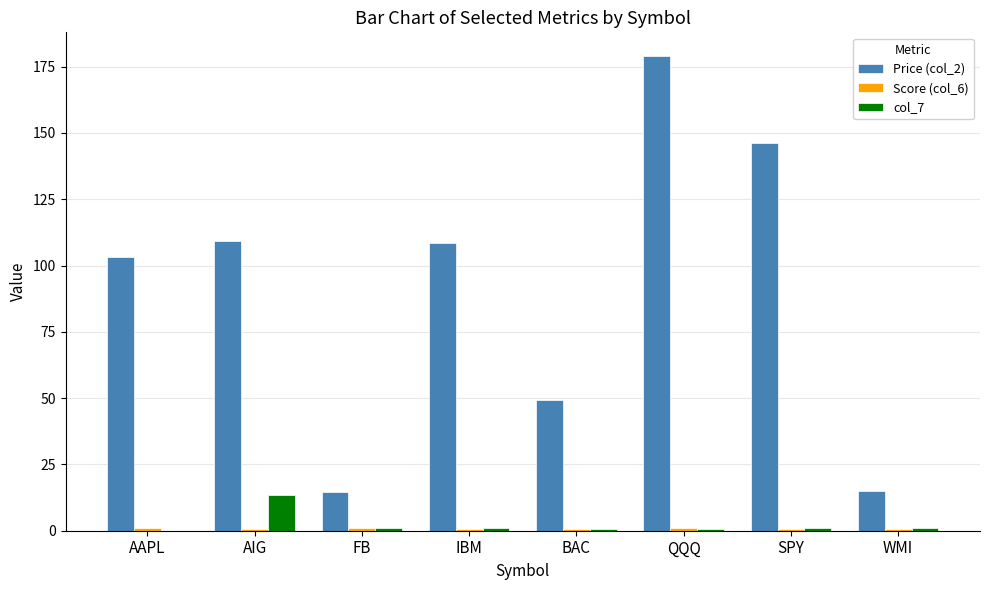

Which series has the largest total across all categories?

Price (col_2)